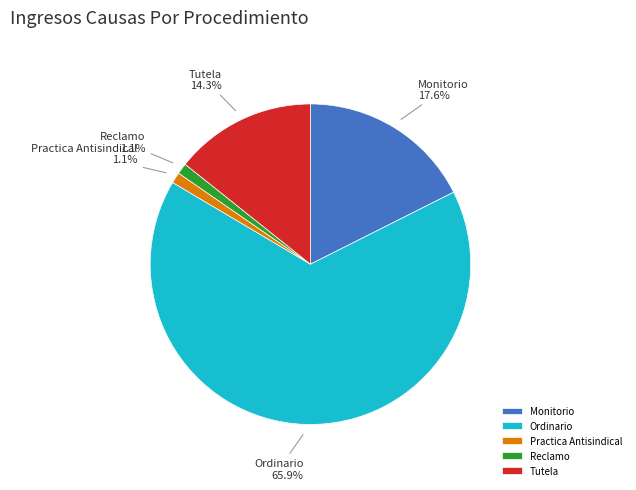

The Reclamo slice represents 11% of the pie. True or false?

False